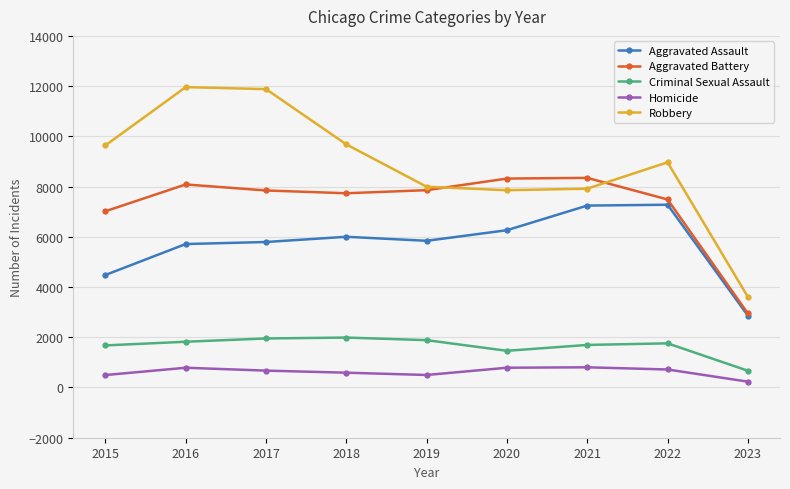

Read the Criminal Sexual Assault value at 2021.

1695